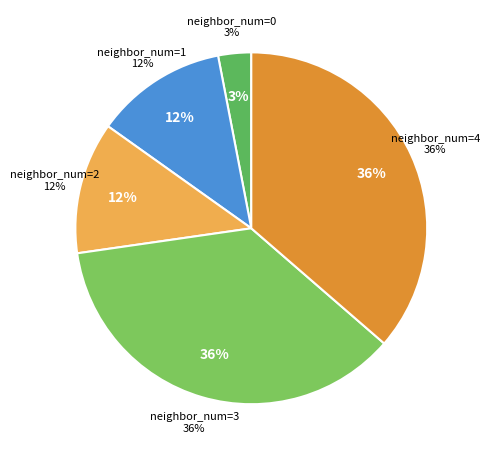

What percentage is the 2 slice, to the nearest percent?

12%